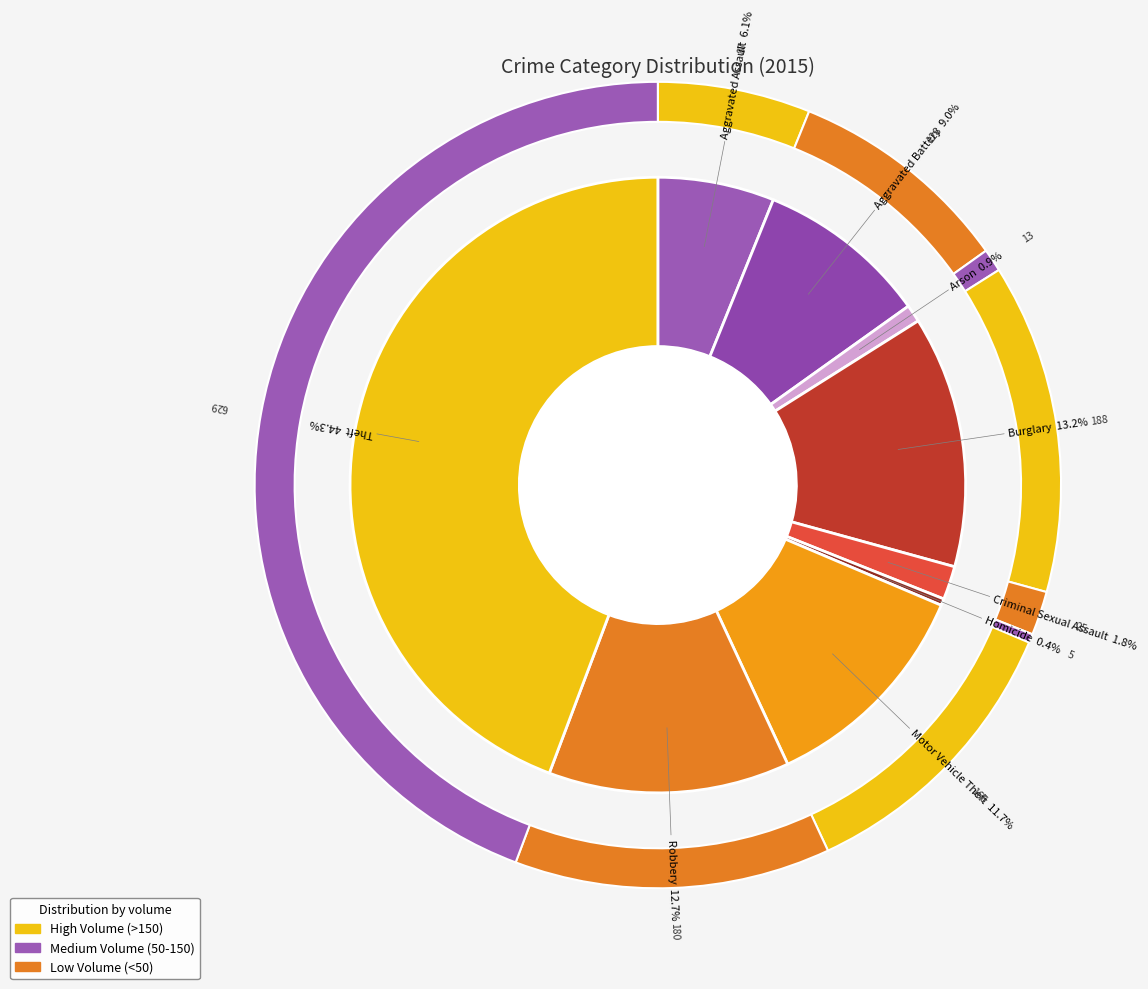

The Motor Vehicle Theft slice represents 12% of the pie. True or false?

True